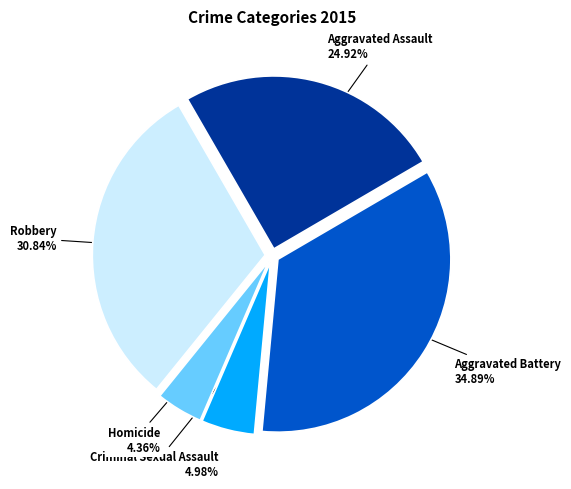

Is there a majority slice in this chart?

No